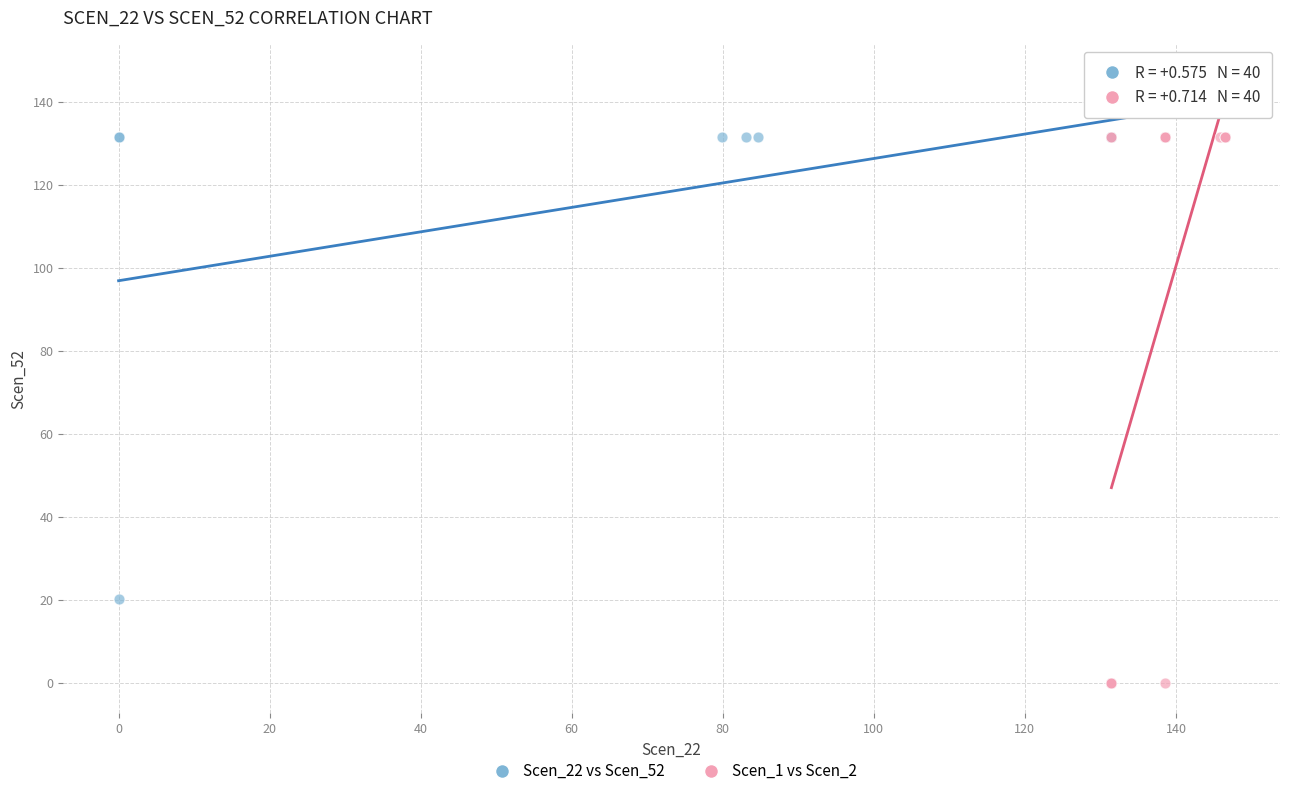

What are all the series names shown in the legend?

Scen_22 vs Scen_52, Scen_1 vs Scen_2